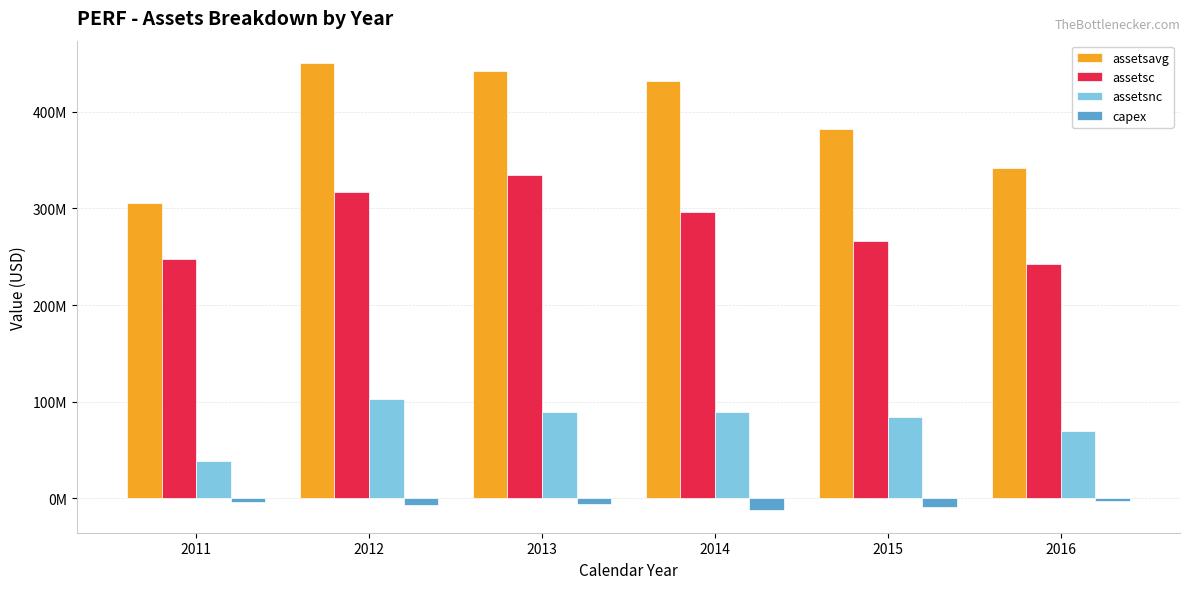

Does the chart contain any negative values?

Yes